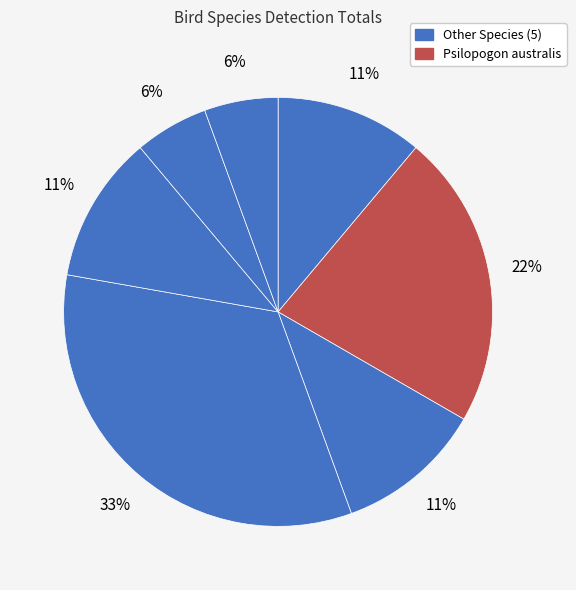

How many slices are in this pie chart?

7